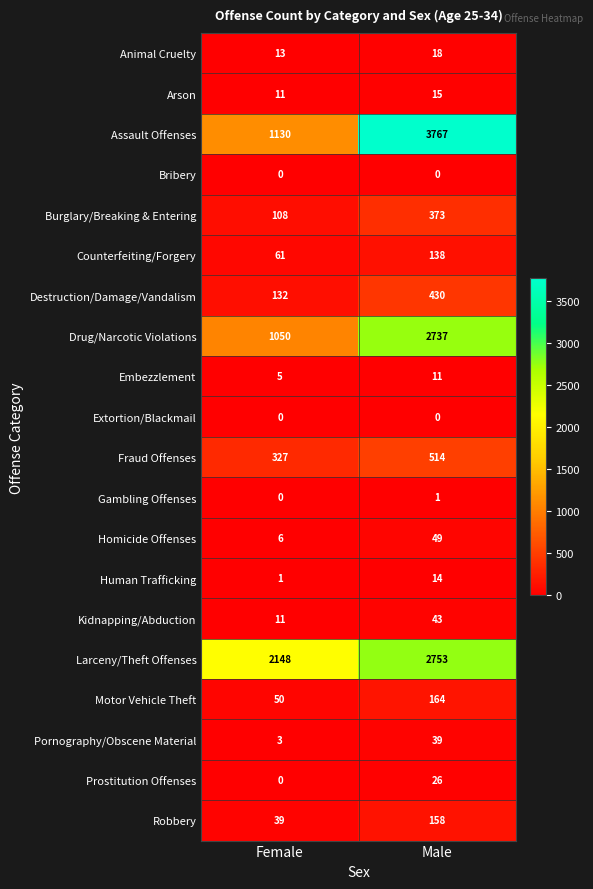

What is the minimum value for Animal Cruelty?

13